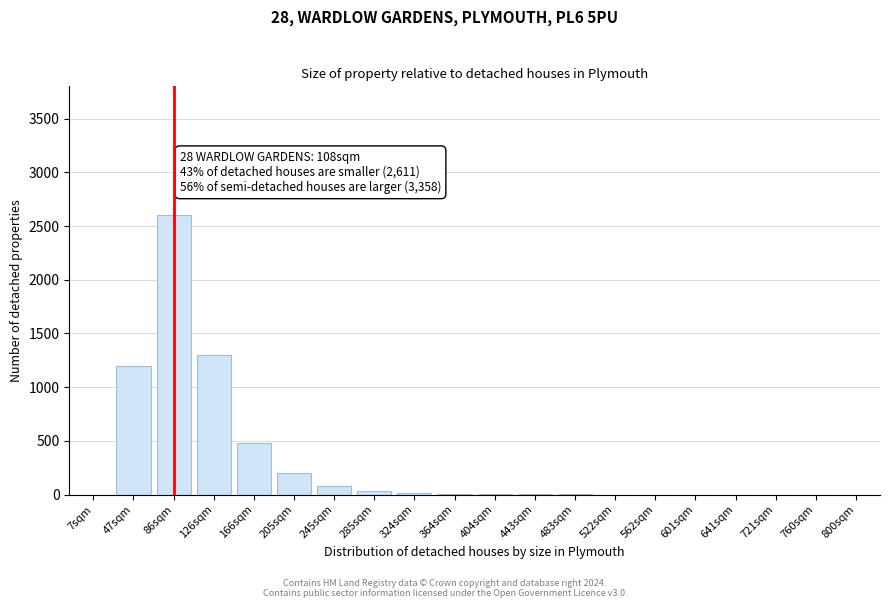

What is the sum of all values?

5927